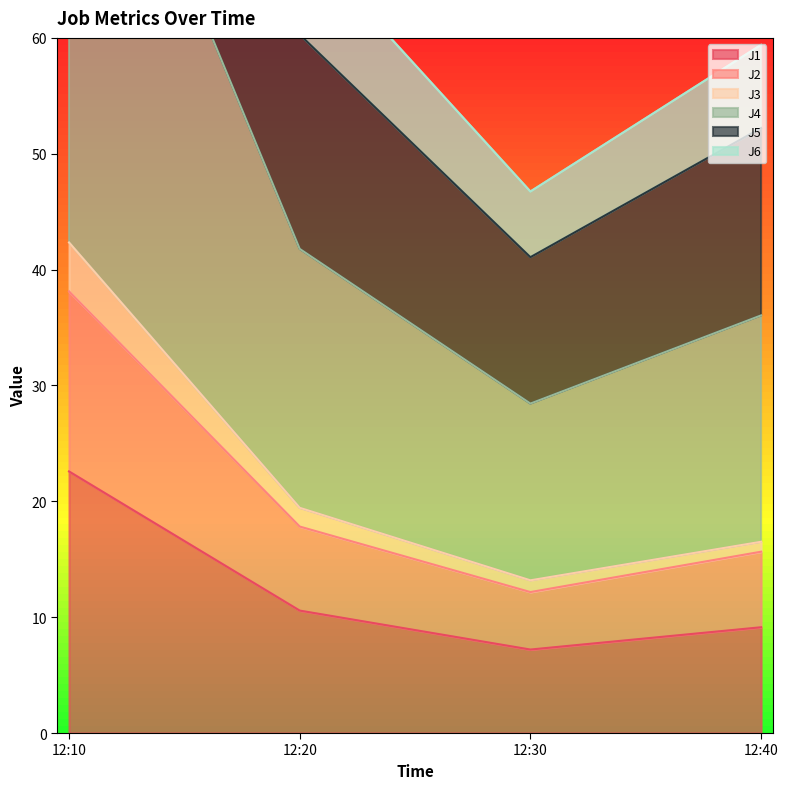

True or false: J1 and J2 intersect in this chart.

False